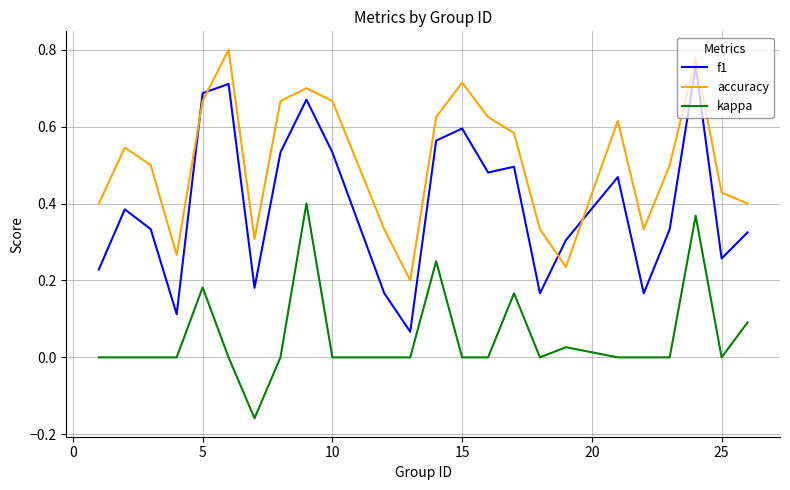

Which series has the largest range (max minus min)?

f1